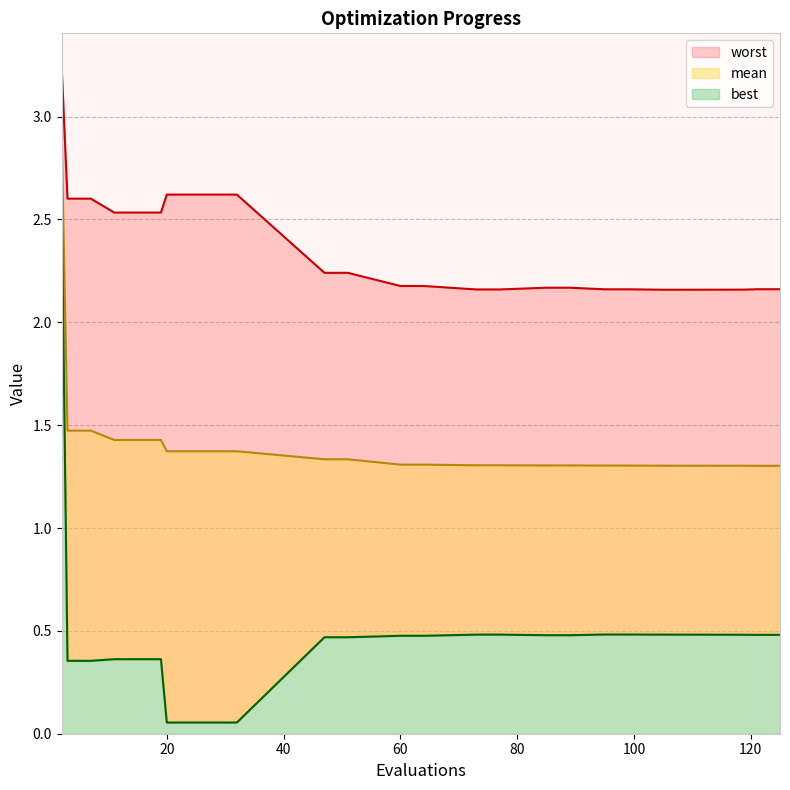

True or false: best has a value of 0.0 at 28.

False